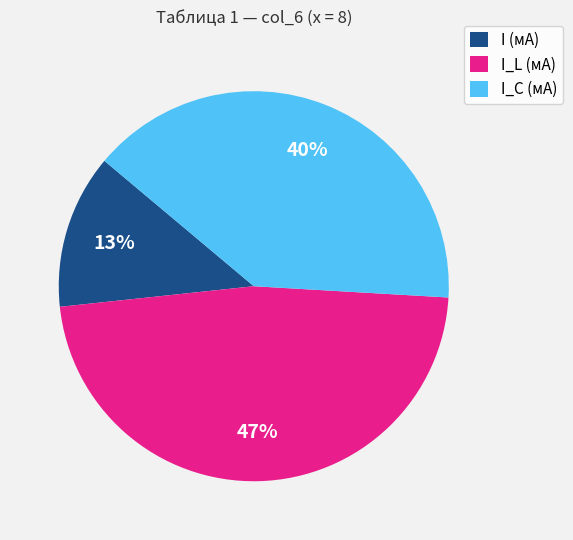

To the nearest percent, what portion does I_C (мА) represent?

40%